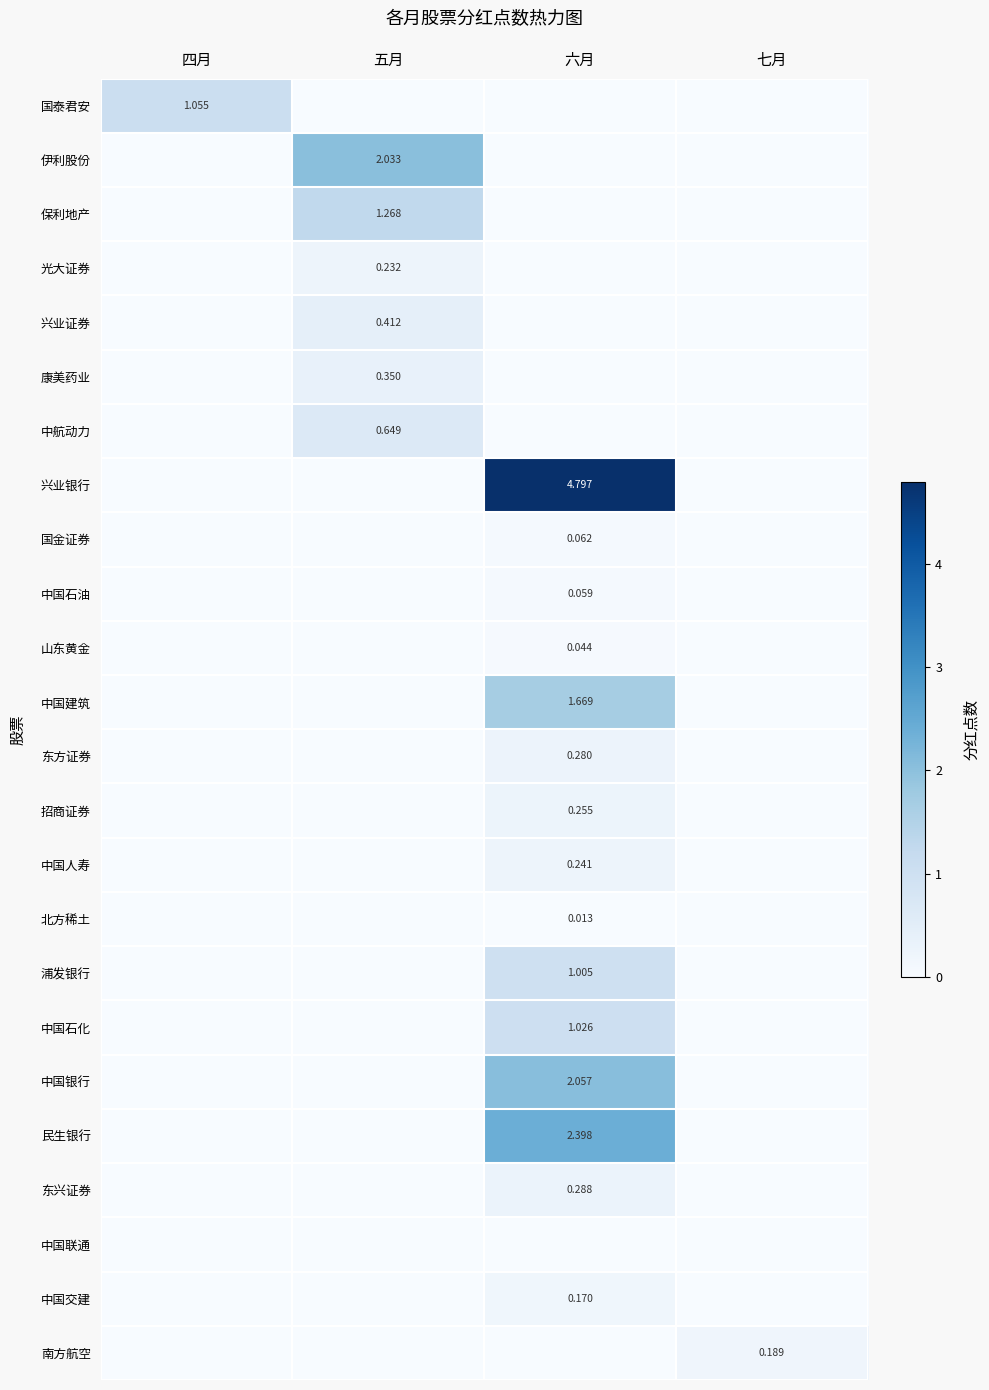

Count the number of data series in this chart.

24